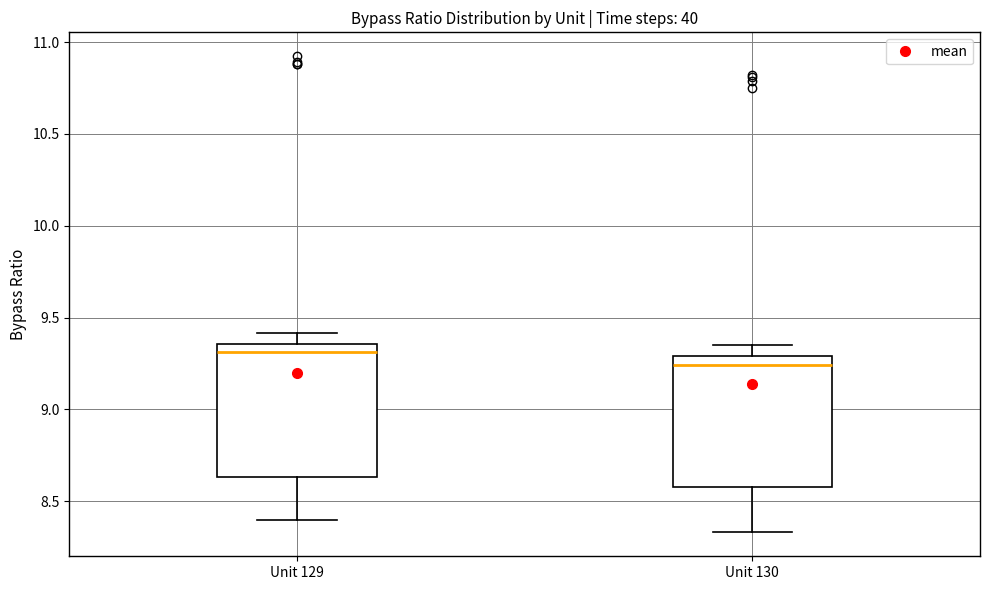

Reading left to right, read every box against the y-axis: the position of its median line, the range the box covers, and the ends of its whiskers. The values are not printed on the chart, so give them approximately, as read against the axis.

Unit 129: median 9.30, box 8.65 to 9.35, whiskers 8.40 to 9.40
Unit 130: median 9.25, box 8.60 to 9.30, whiskers 8.35 to 9.35